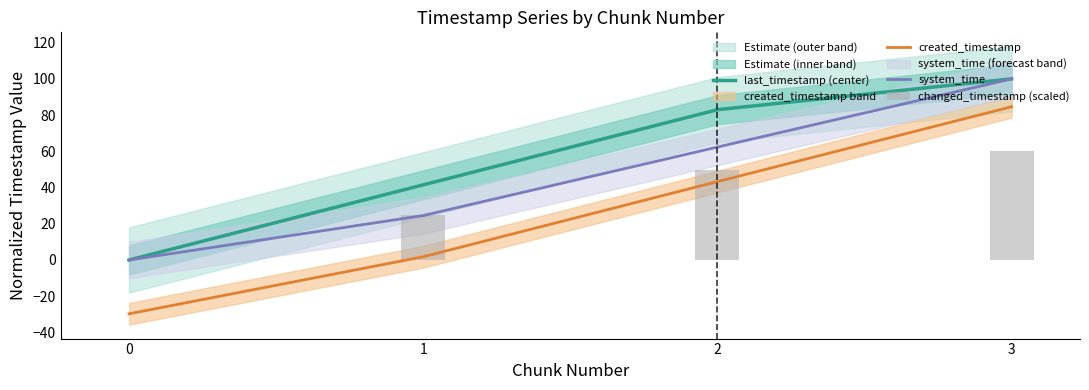

Which series has the largest total across all categories?

last_timestamp (center)